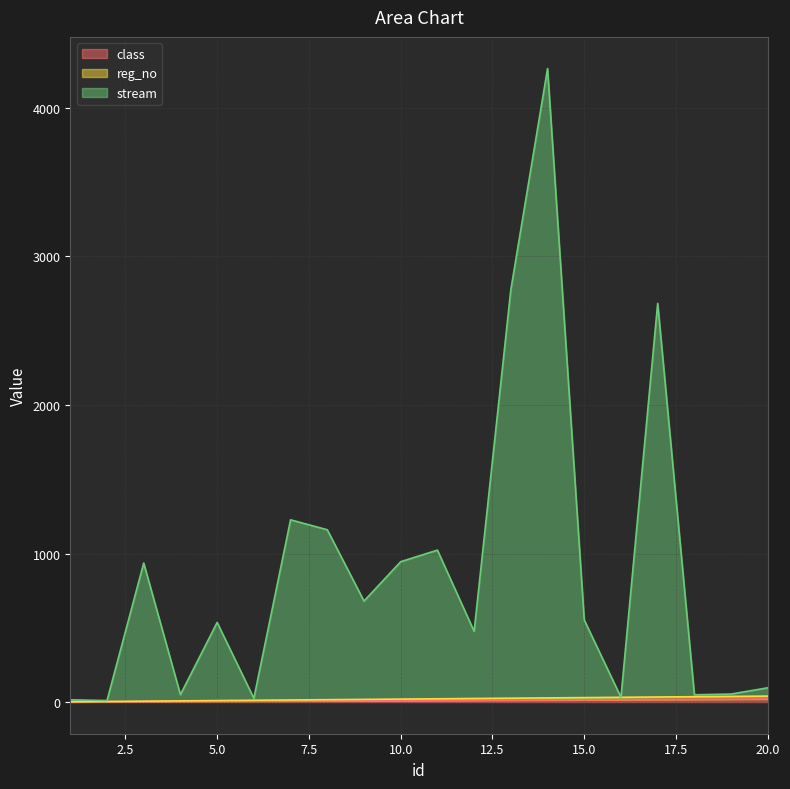

Which has a higher value, 11 or 5?

11